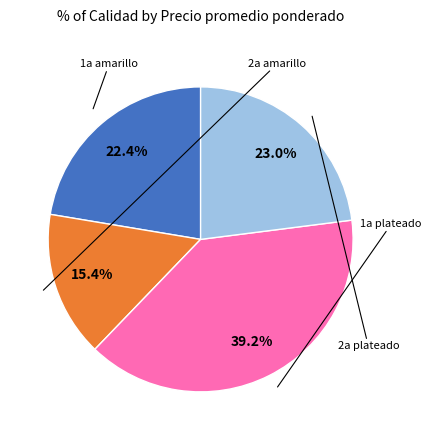

Is there a majority slice in this chart?

No